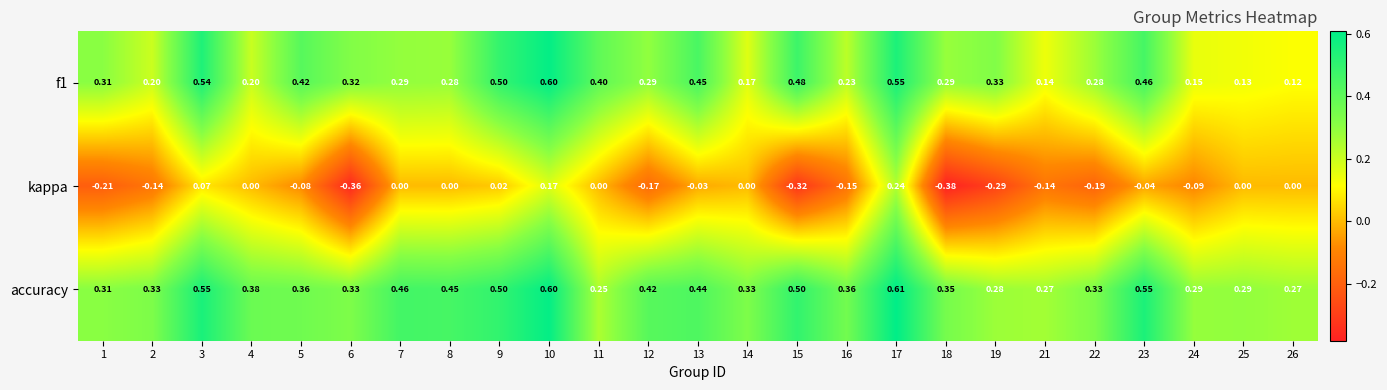

Which series has the largest range (max minus min)?

kappa